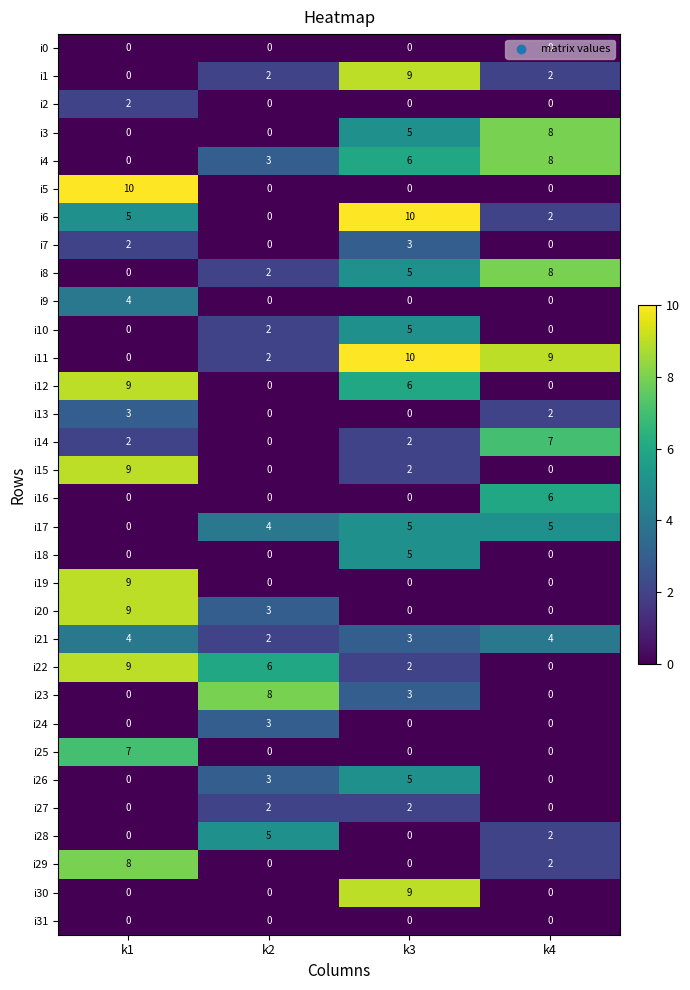

True or false: i27 has a value of 0 at k1.

True